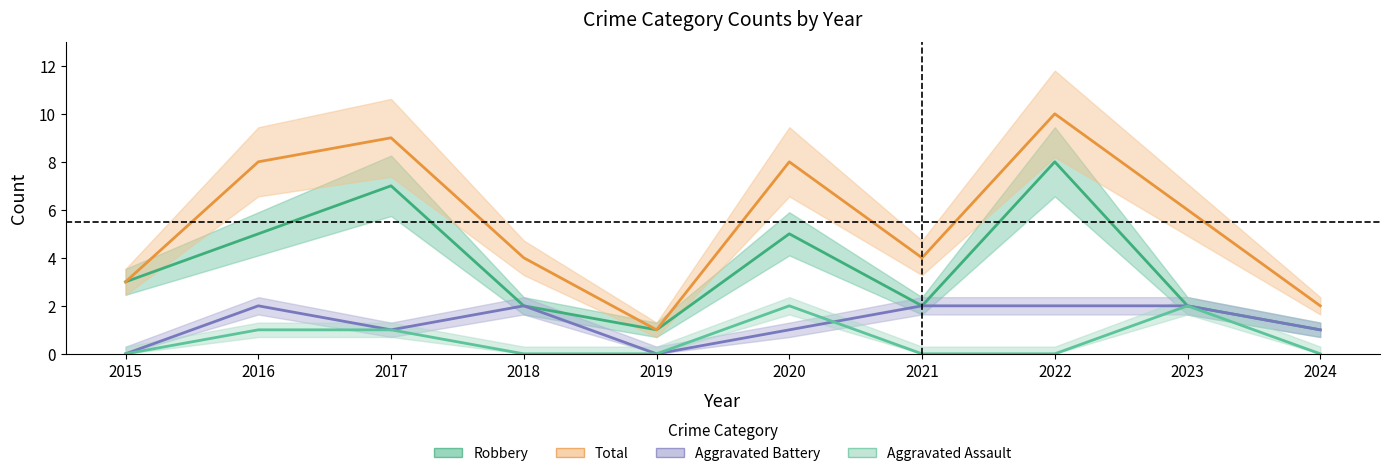

True or false: Aggravated Assault and Total intersect in this chart.

False